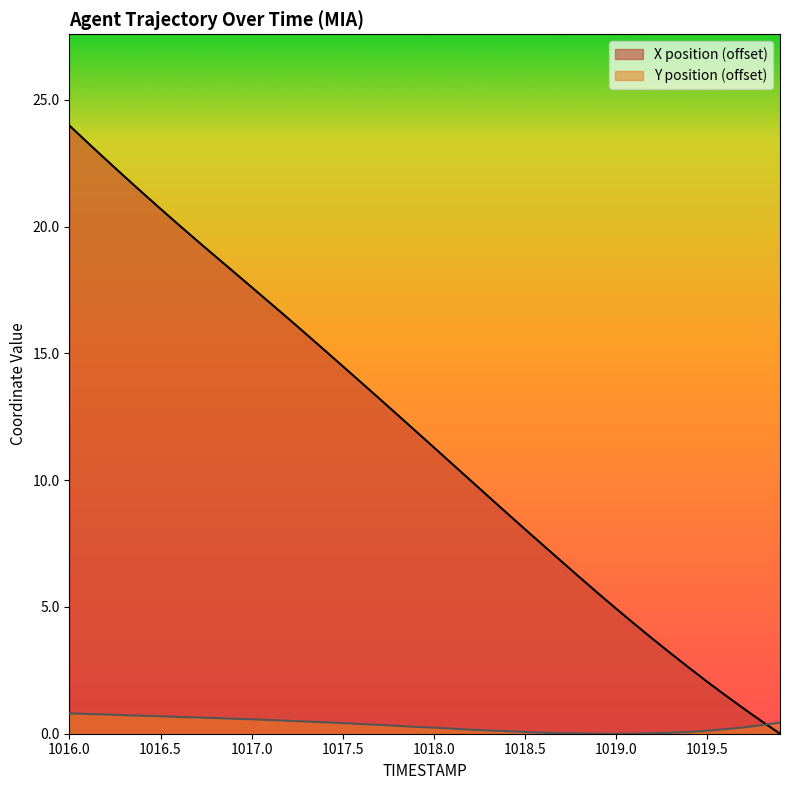

Where is X nearest to the value 11?

1018.0